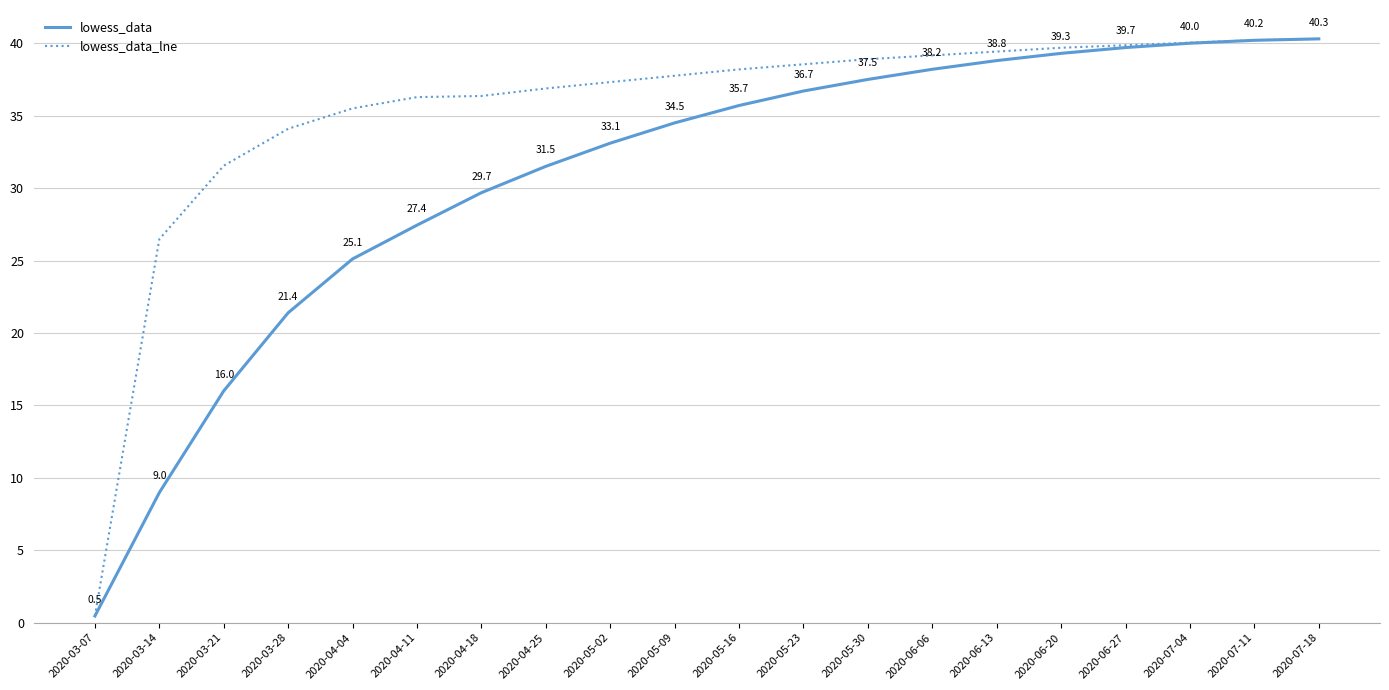

List the series in order of their overall mean, lowest first.

lowess_data, lowess_data_lne